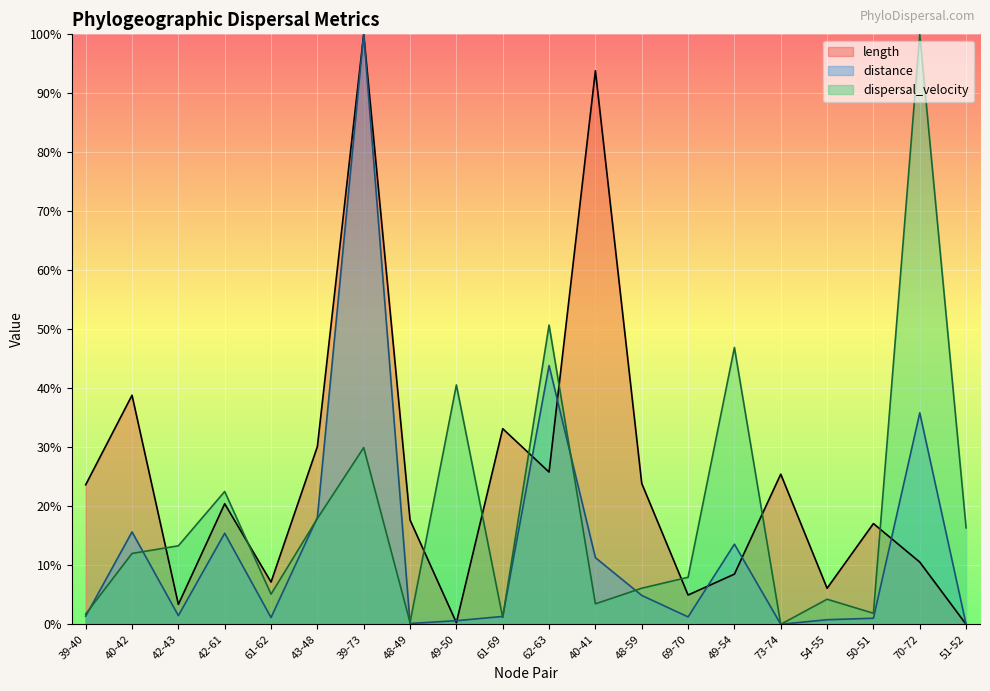

What is the difference between the highest and lowest values at 48-49?

17.5